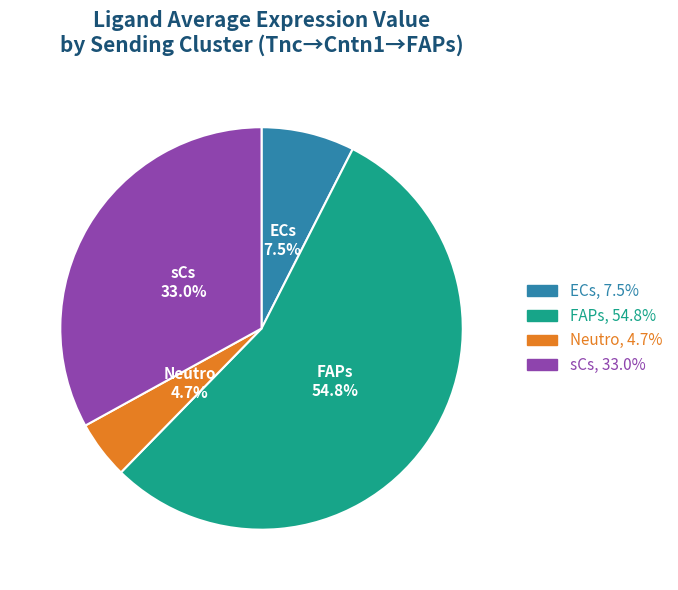

The Neutro slice represents 14% of the pie. True or false?

False